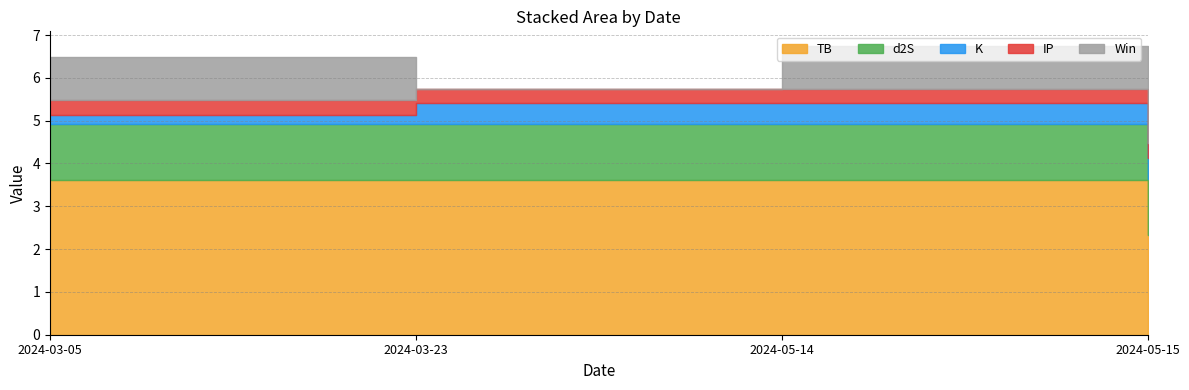

At which label does K reach its peak?

2024-03-23